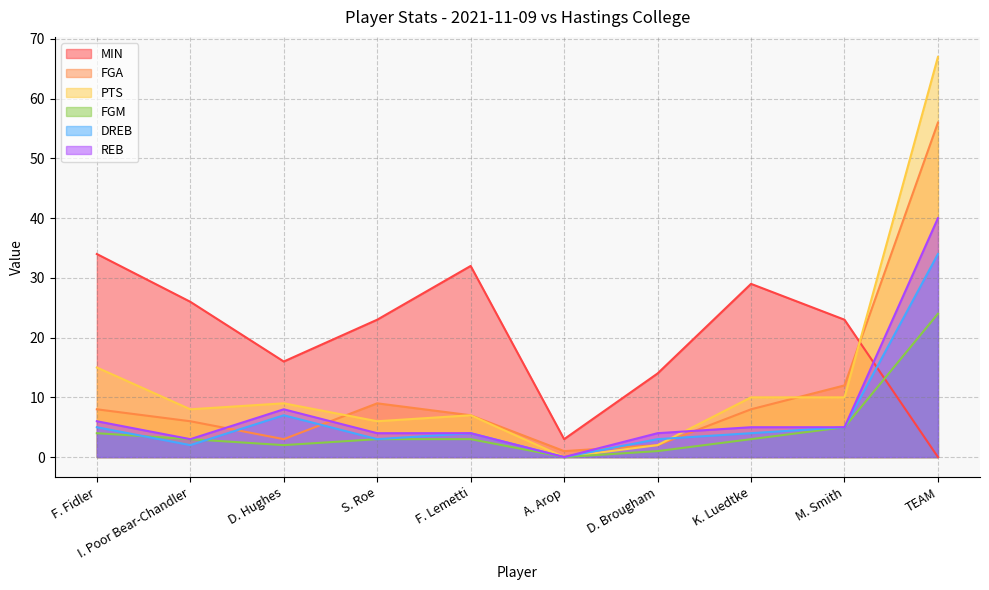

What is the sum of all REB values?

79